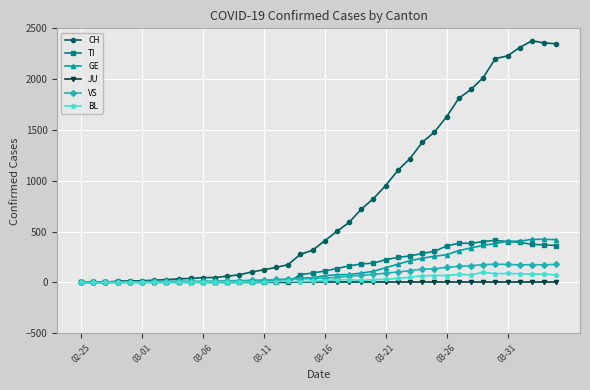

Which series has the widest spread of values?

CH